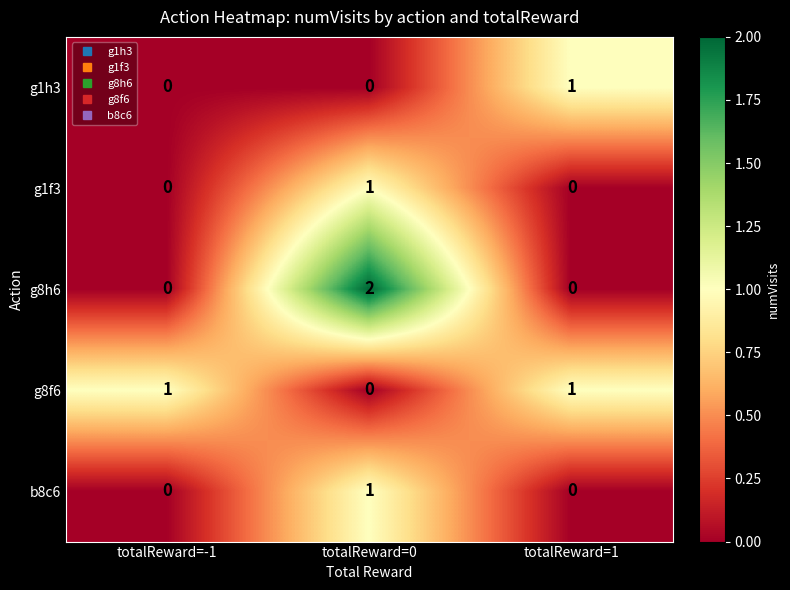

Reading left to right, transcribe all the data shown in this chart.

g1h3: 0	0	1
g1f3: 0	1	0
g8h6: 0	2	0
g8f6: 1	0	1
b8c6: 0	1	0